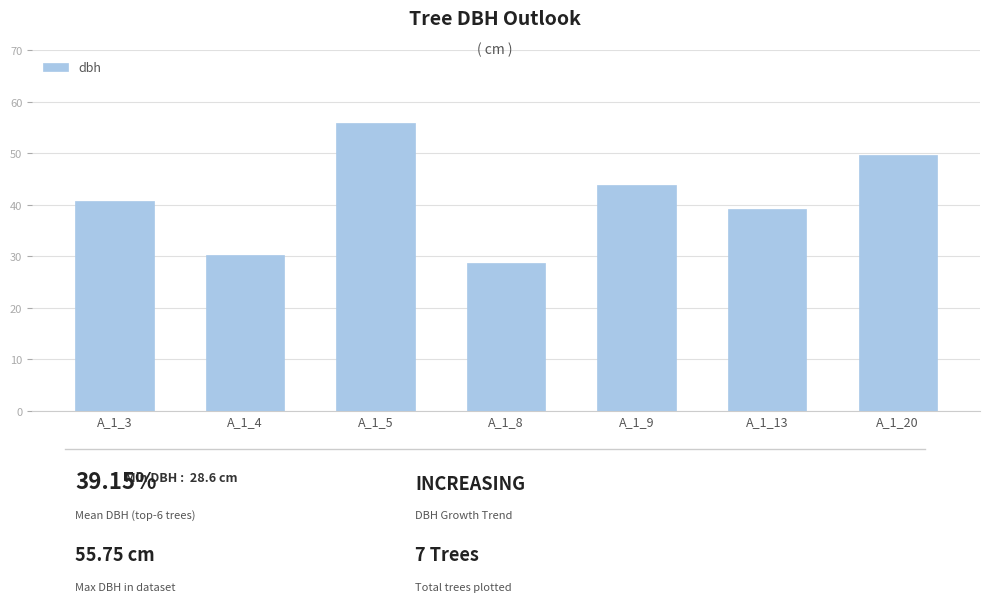

What is the sum of the values at A_1_9 and A_1_5?

99.6